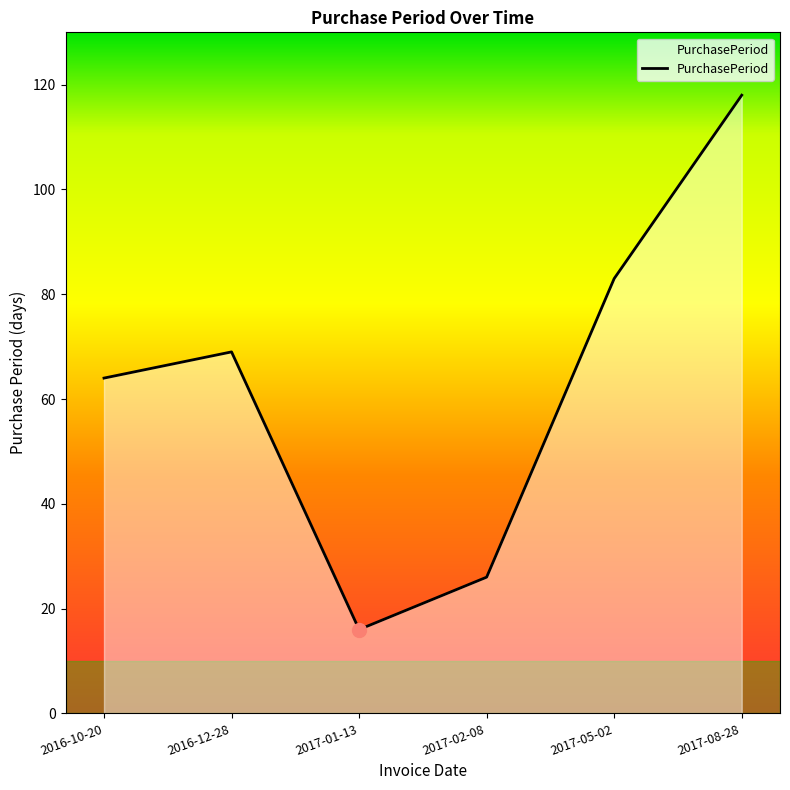

What is the average value?

63